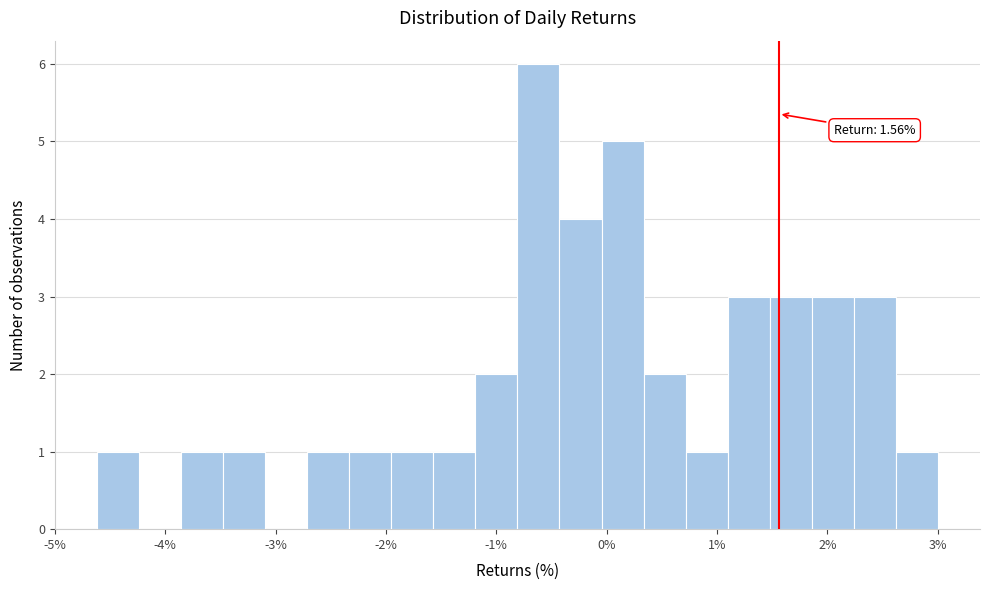

Around what value on the x-axis is the tallest bar? Give the approximate position of its centre, as read against the axis.

-0.6